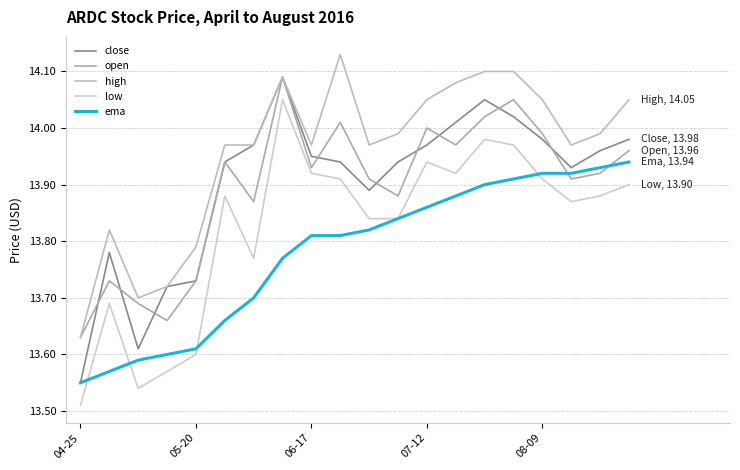

How many lines are shown in the chart?

5